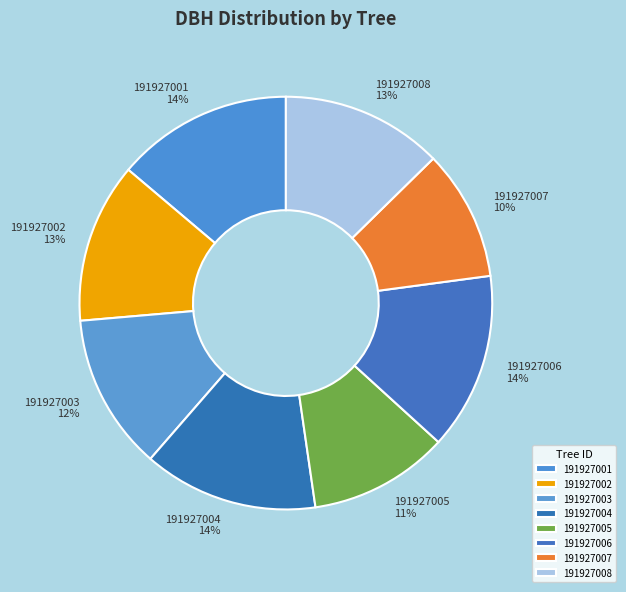

Which has a higher value, 191927003 or 191927007?

191927003